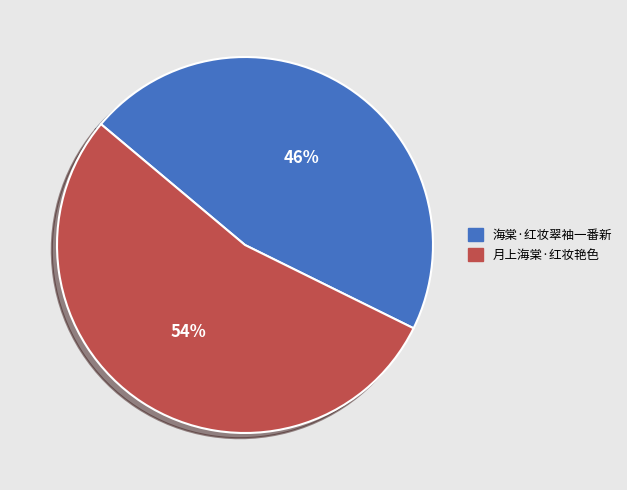

Count the number of slices in the pie.

2